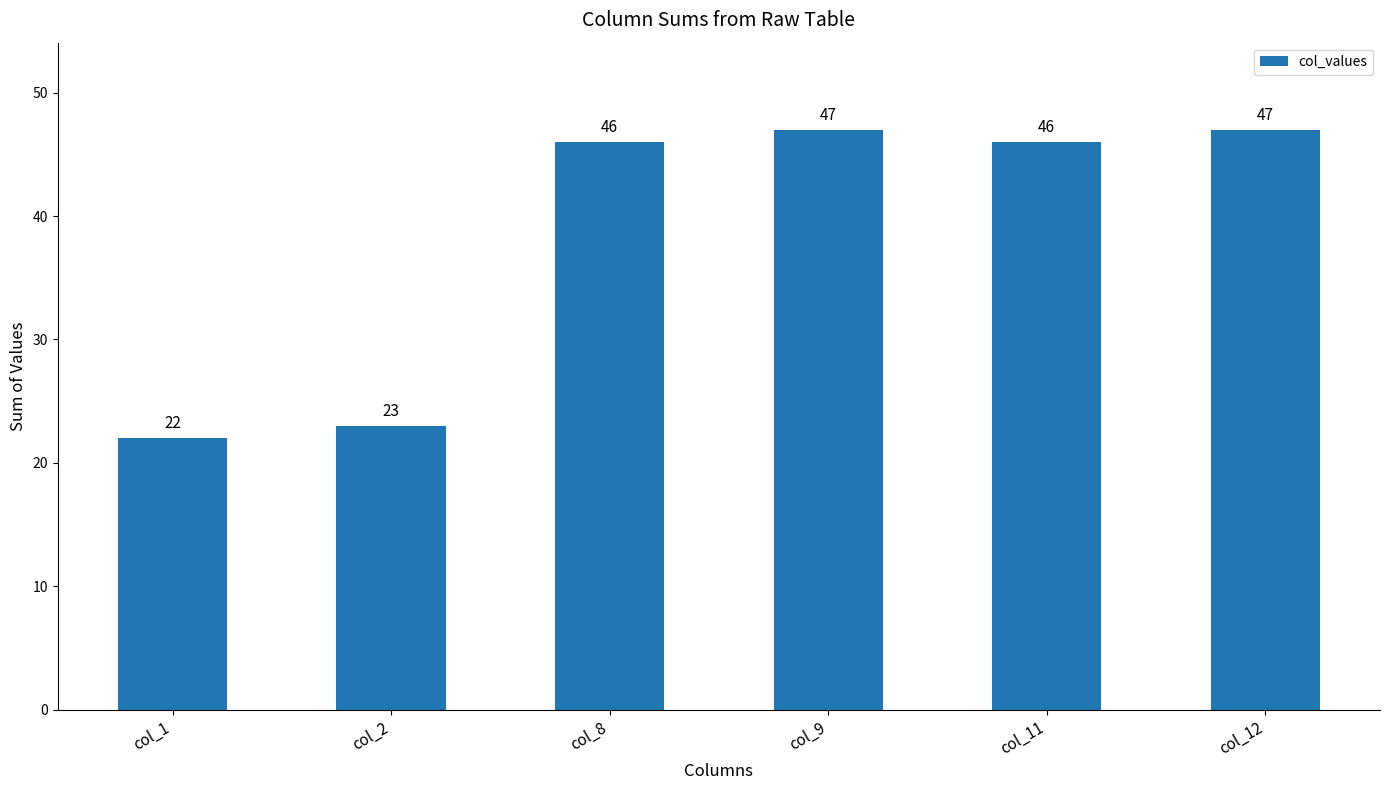

What is the value of the 4th bar from the left?

47